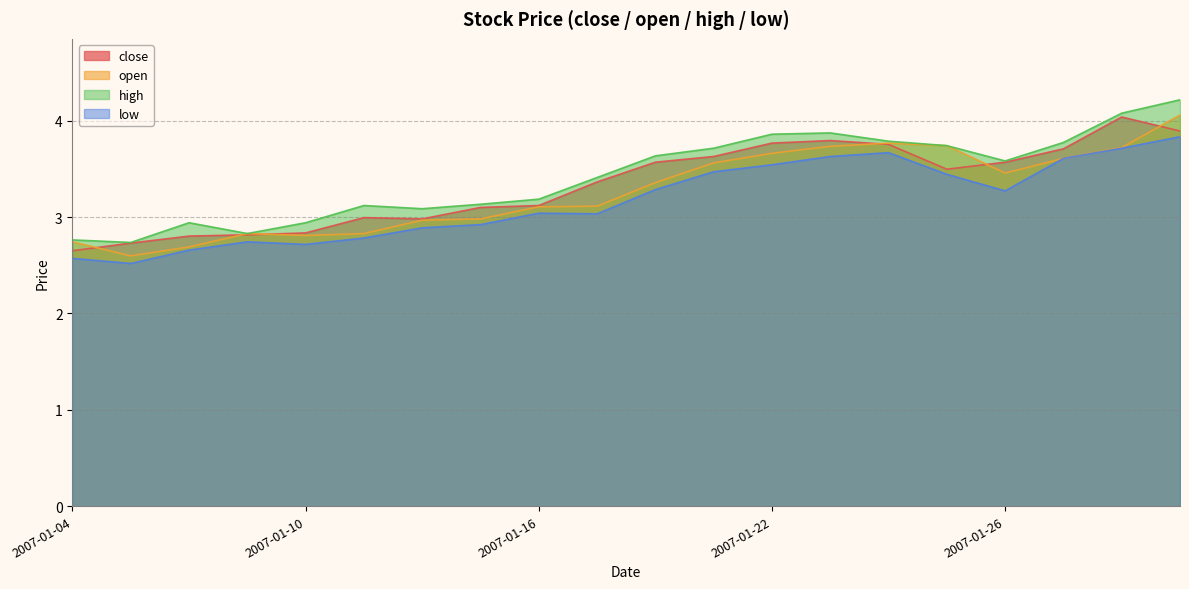

True or false: close and high cross at least once.

False